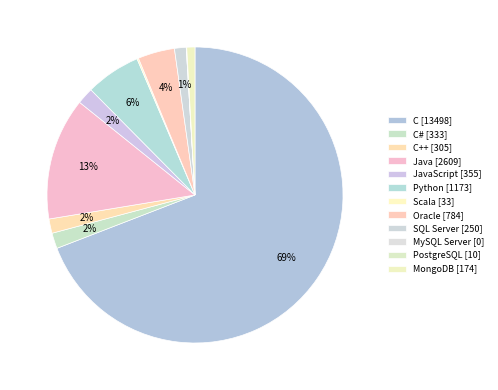

Rank the categories by value from lowest to highest.

MySQL Server, PostgreSQL, Scala, MongoDB, SQL Server, C++, C#, JavaScript, Oracle, Python, Java, C